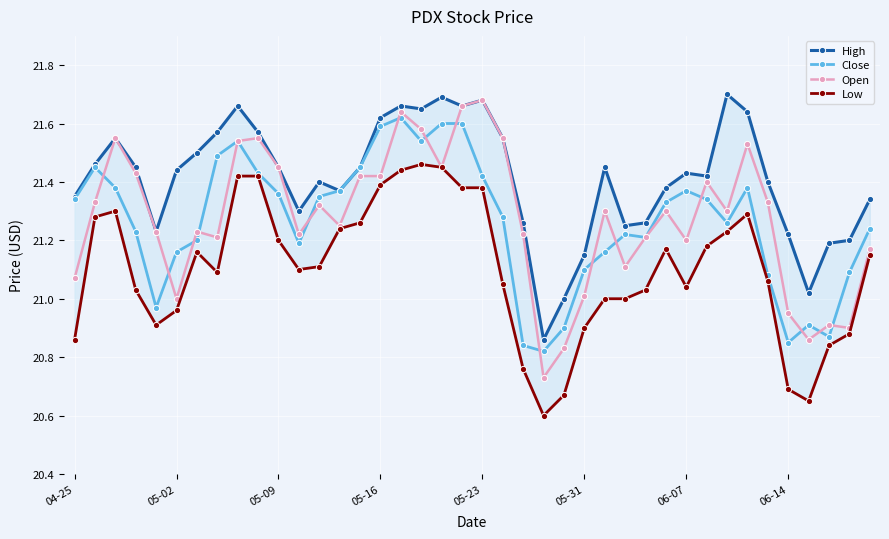

Between 16 and 31, which is larger?

16